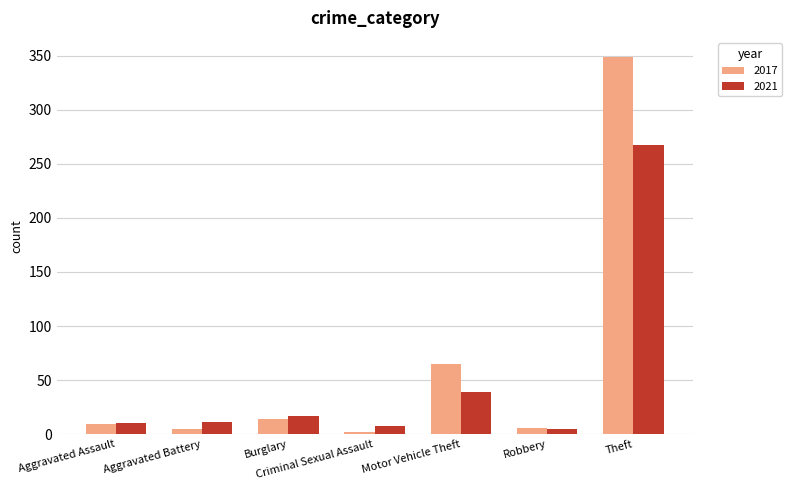

How many bars are there in total?

14